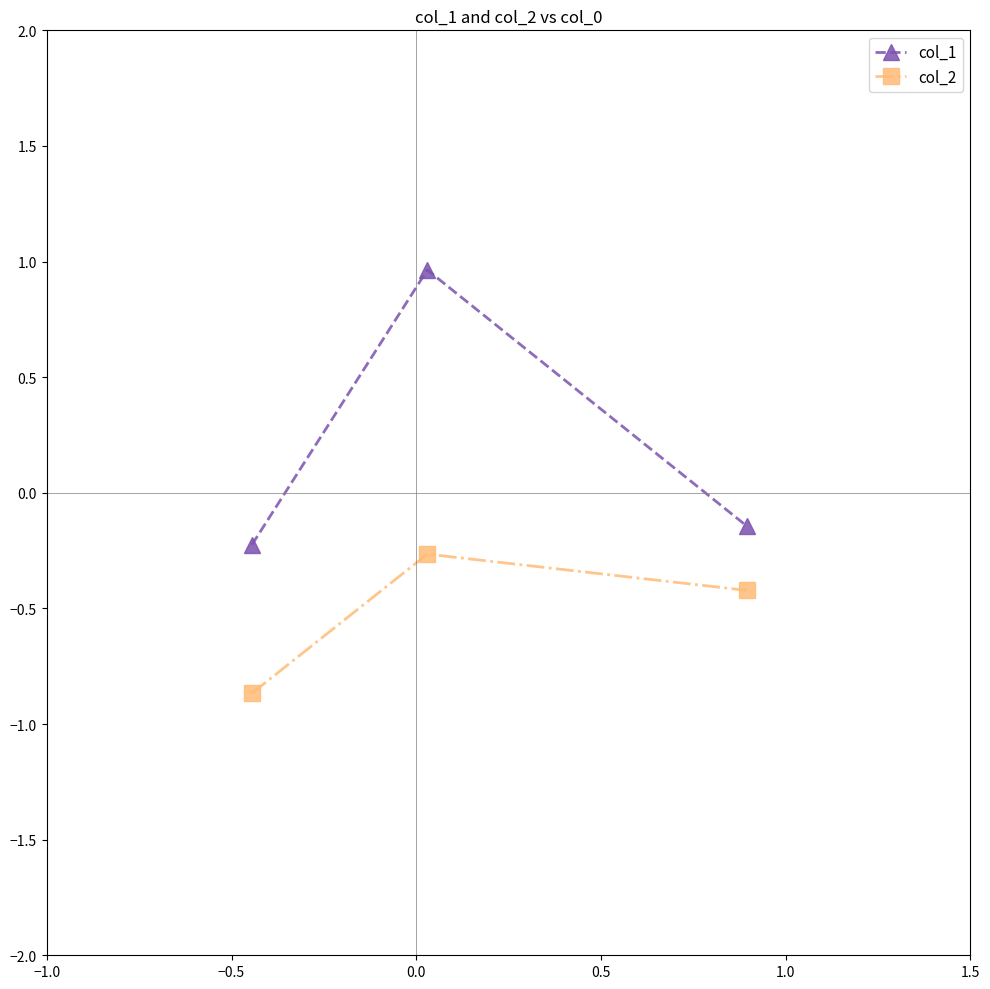

Rank the series by their maximum value, from lowest to highest.

col_2, col_1